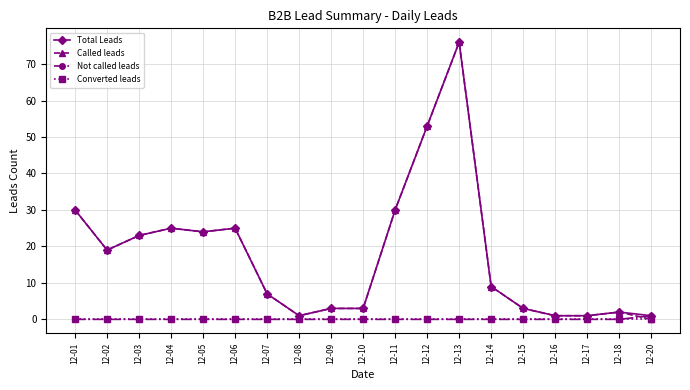

True or false: Total Leads has a value of 53 at 12-12.

True